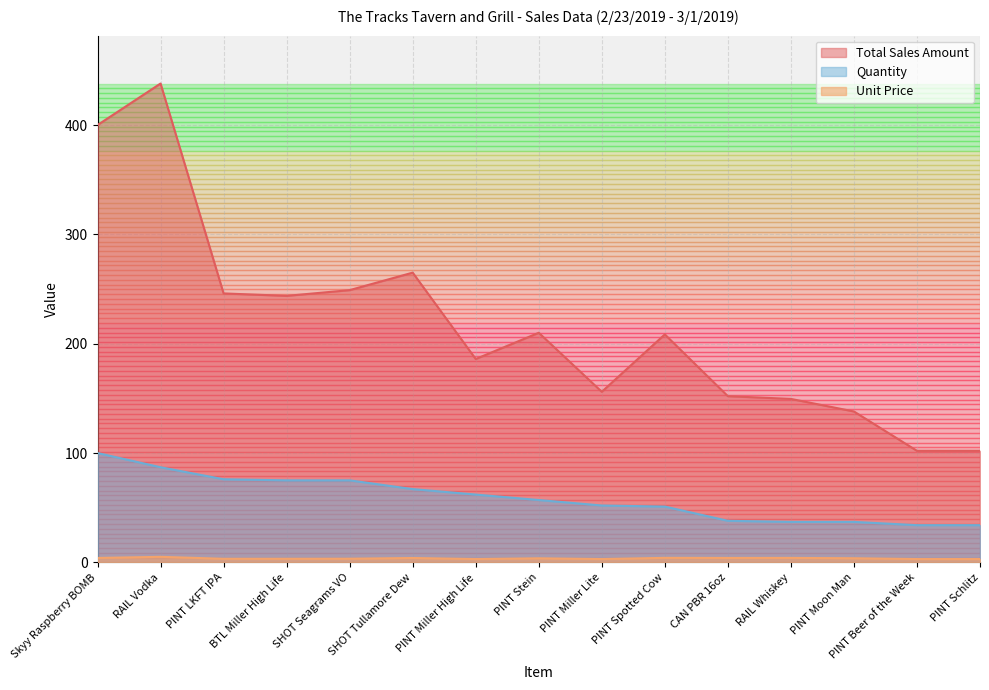

List the series in order of their overall mean, highest first.

Total Sales Amount, Quantity, Unit Price